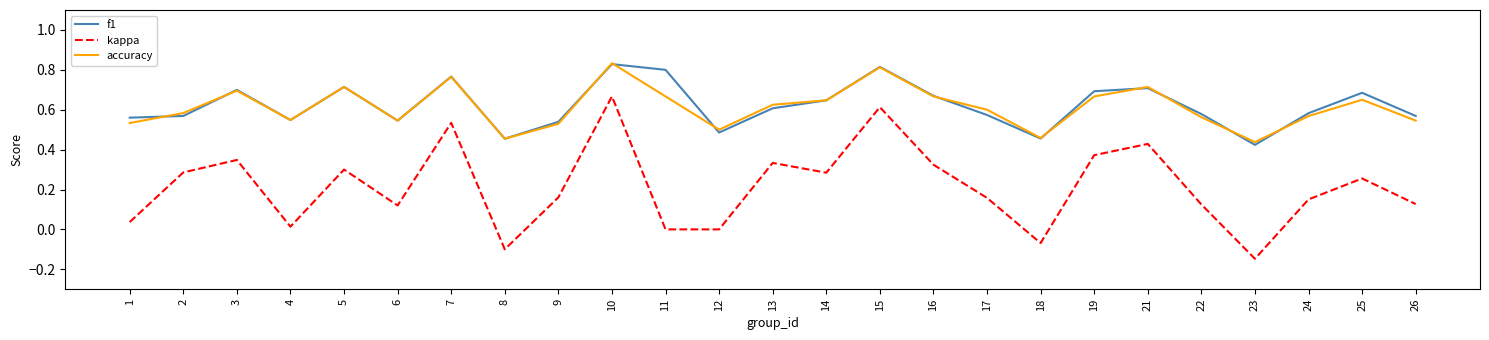

Is the value of f1 at 1 greater than the value of accuracy at 23?

Yes